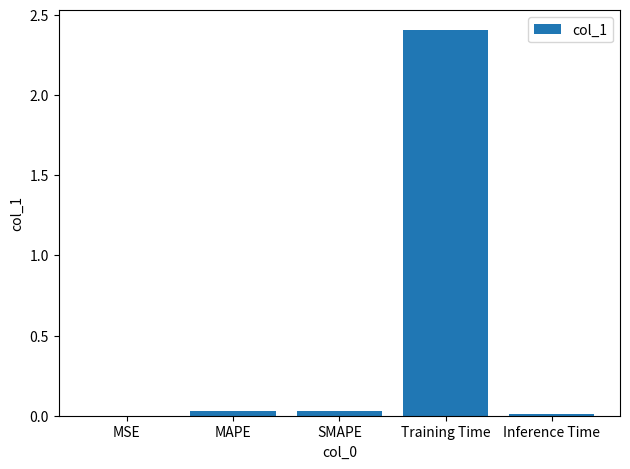

Which category has the highest value across all series?

Training Time